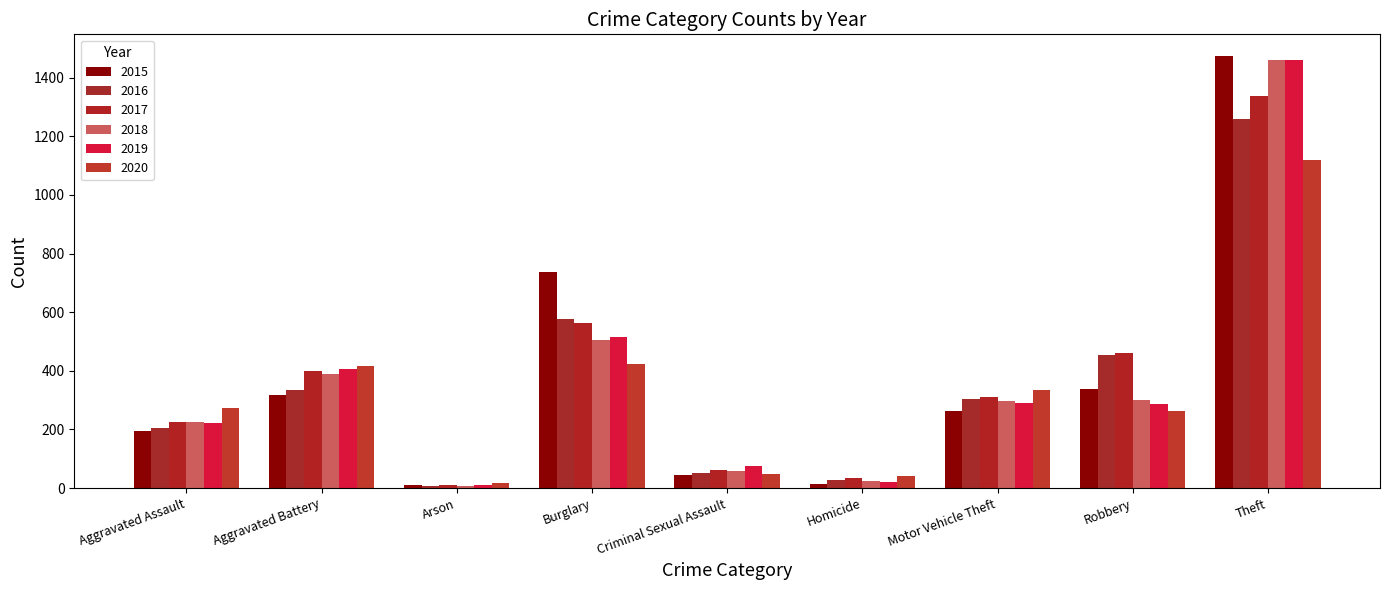

Reading left to right, list all the values displayed in this chart.

2015: Aggravated Assault=194	Aggravated Battery=316	Arson=9	Burglary=738	Criminal Sexual Assault=46	Homicide=15	Motor Vehicle Theft=263	Robbery=337	Theft=1474
2016: Aggravated Assault=206	Aggravated Battery=336	Arson=7	Burglary=576	Criminal Sexual Assault=50	Homicide=26	Motor Vehicle Theft=304	Robbery=454	Theft=1259
2017: Aggravated Assault=225	Aggravated Battery=400	Arson=10	Burglary=562	Criminal Sexual Assault=62	Homicide=33	Motor Vehicle Theft=312	Robbery=460	Theft=1339
2018: Aggravated Assault=225	Aggravated Battery=389	Arson=7	Burglary=506	Criminal Sexual Assault=60	Homicide=25	Motor Vehicle Theft=298	Robbery=301	Theft=1461
2019: Aggravated Assault=223	Aggravated Battery=407	Arson=12	Burglary=517	Criminal Sexual Assault=77	Homicide=22	Motor Vehicle Theft=290	Robbery=287	Theft=1459
2020: Aggravated Assault=273	Aggravated Battery=415	Arson=17	Burglary=425	Criminal Sexual Assault=48	Homicide=41	Motor Vehicle Theft=333	Robbery=263	Theft=1120